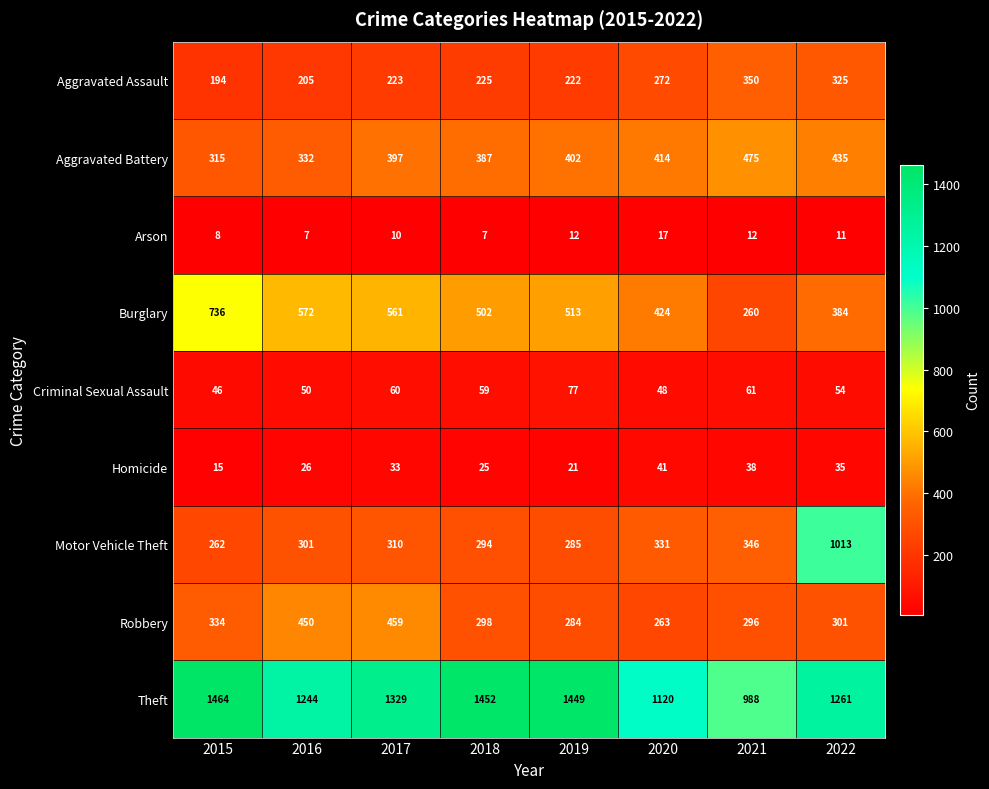

The Robbery series shows 114 at 2022. True or false?

False